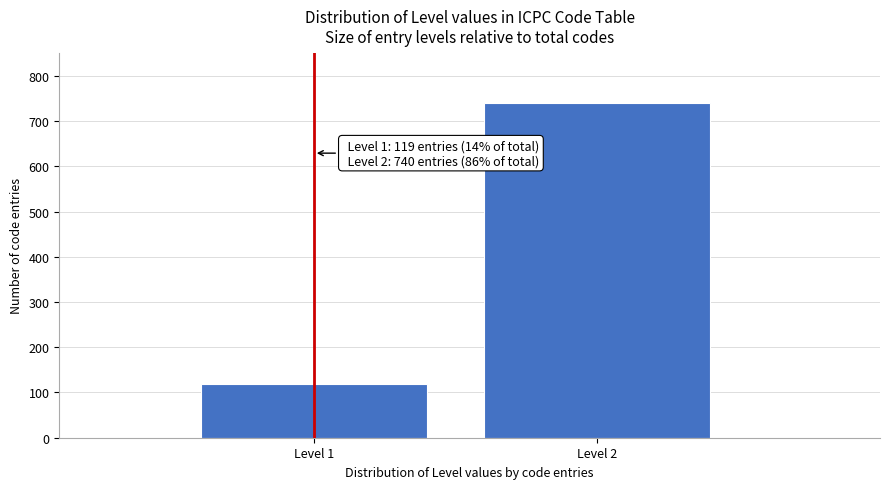

Reading left to right, extract all data points from this chart.

119	740